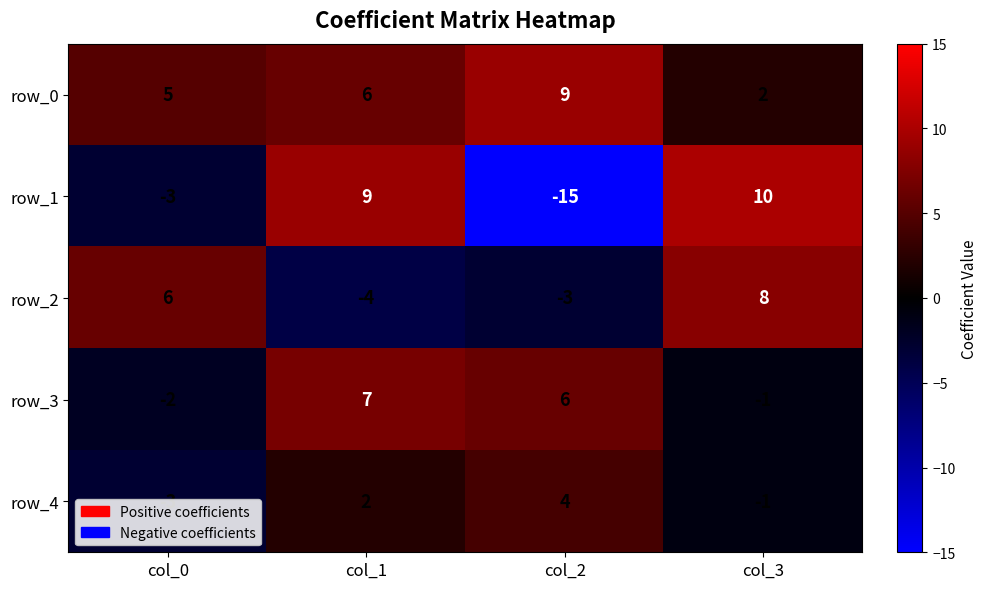

Is the value of row_4 at col_3 greater than the value of row_1 at col_3?

No